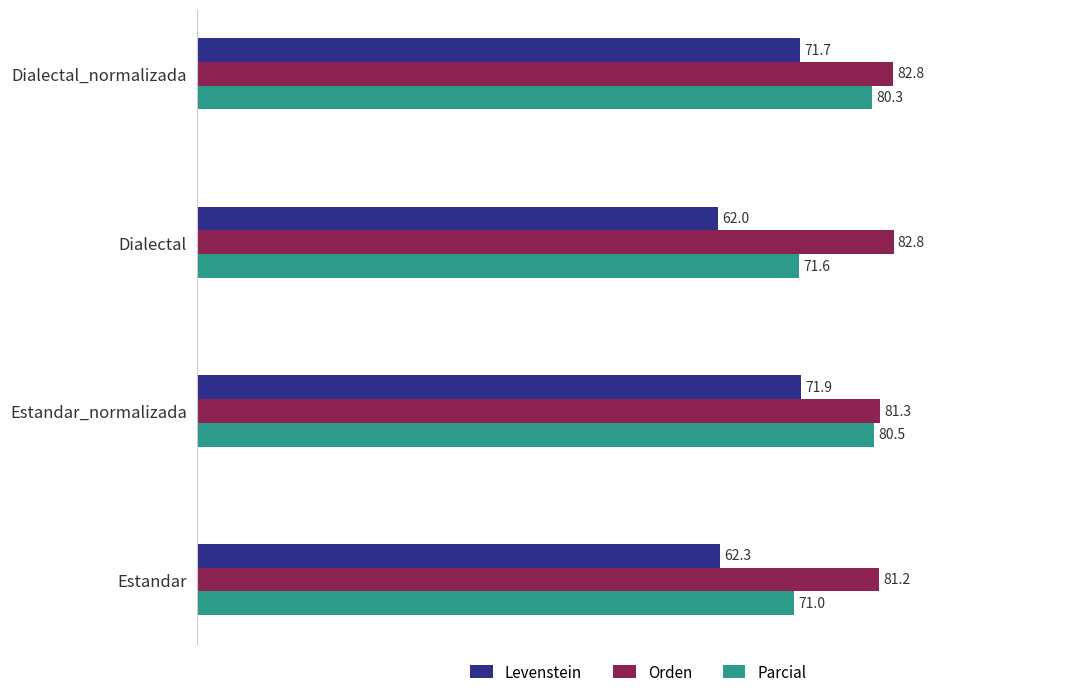

What is the difference between the highest and lowest values at Dialectal?

20.8